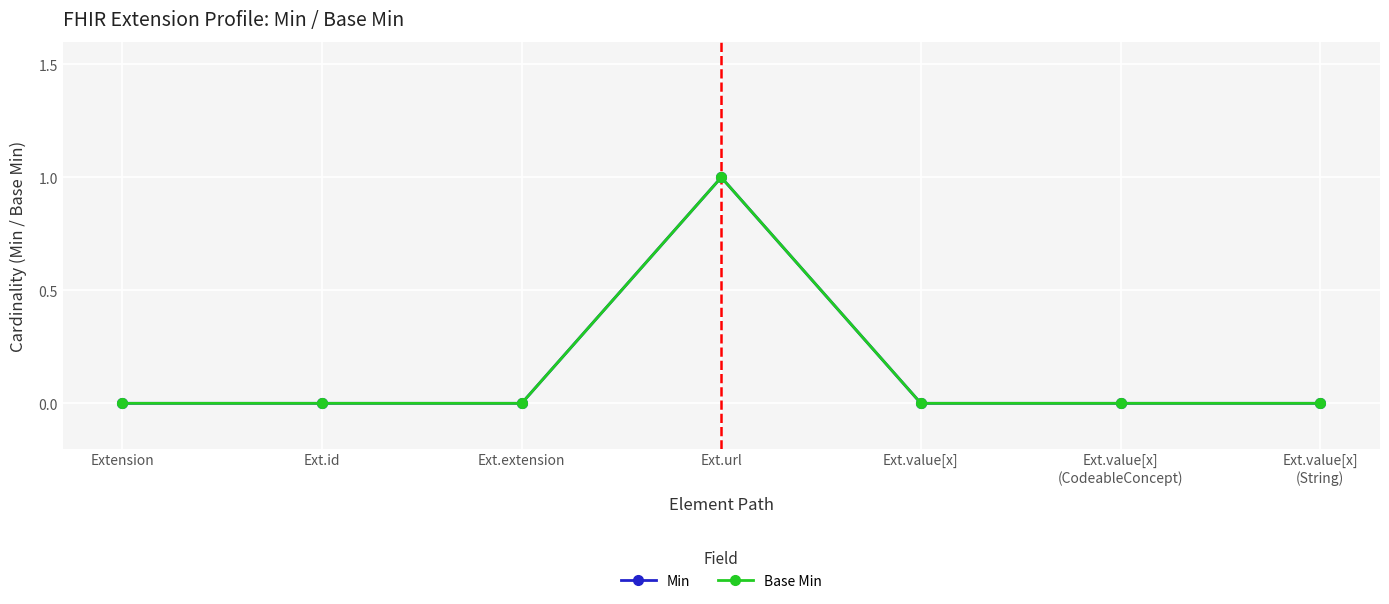

How many Min values are between 0 and 1?

7